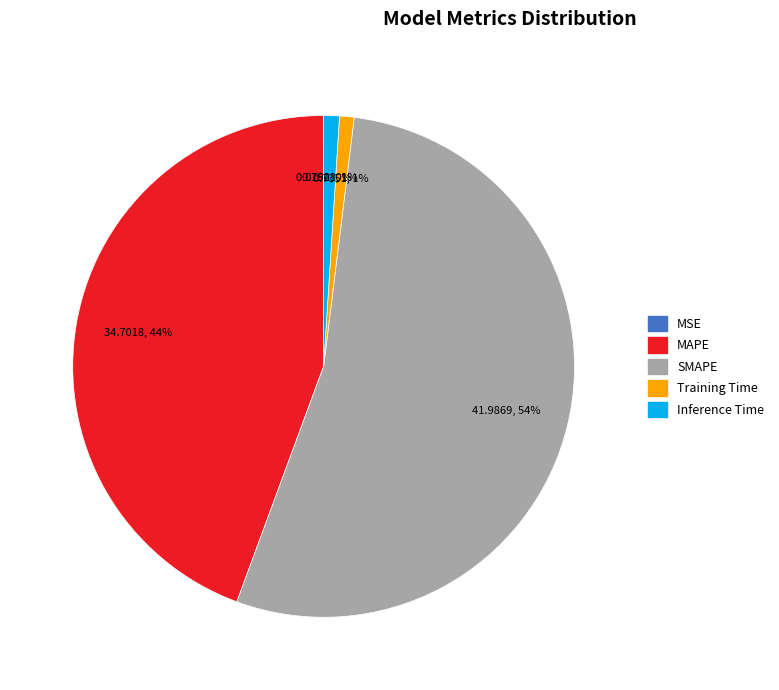

To the nearest percent, what percentage of the pie is SMAPE?

54%